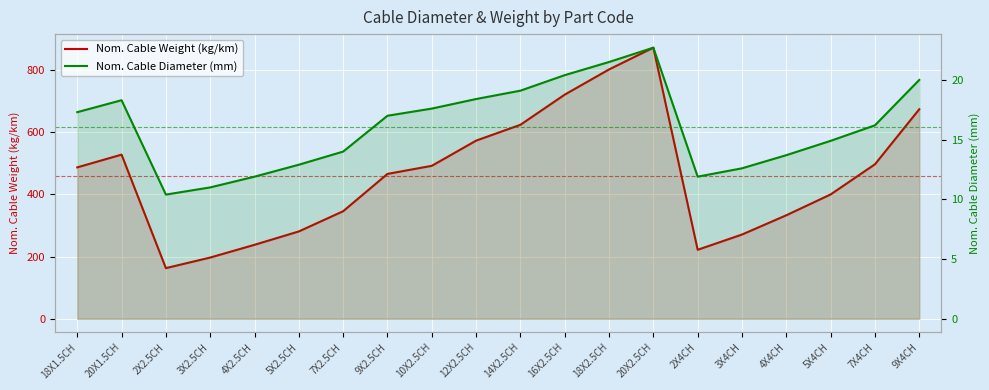

Which label corresponds to the largest value in the chart?

20X2.5CH